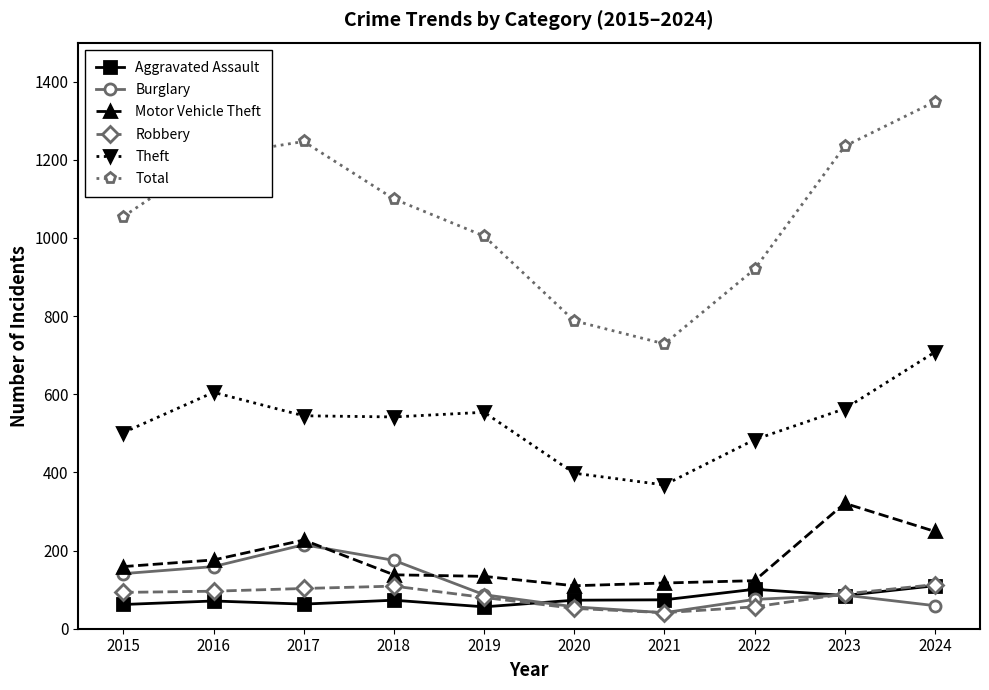

True or false: Motor Vehicle Theft and Theft cross at least once.

False